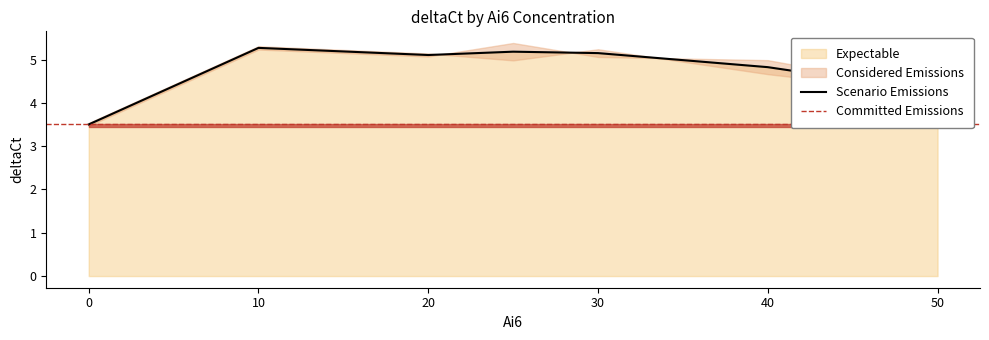

What is the value of the 7th point from the left?

4.2